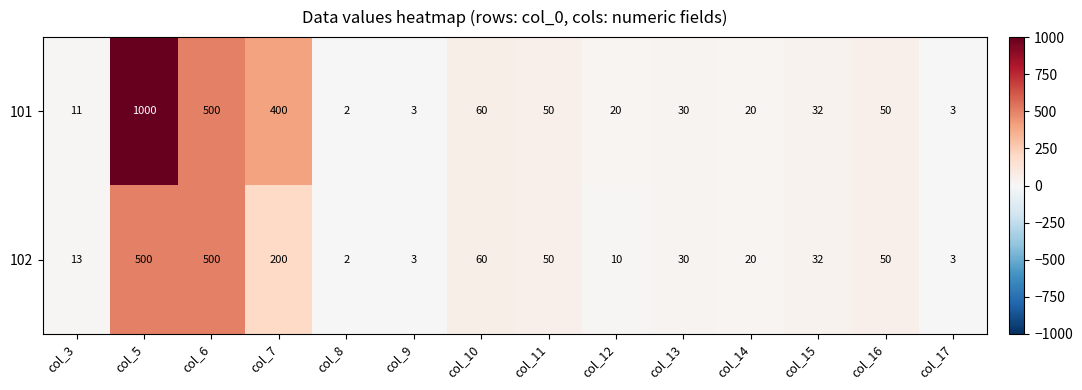

What is the smallest value displayed?

2